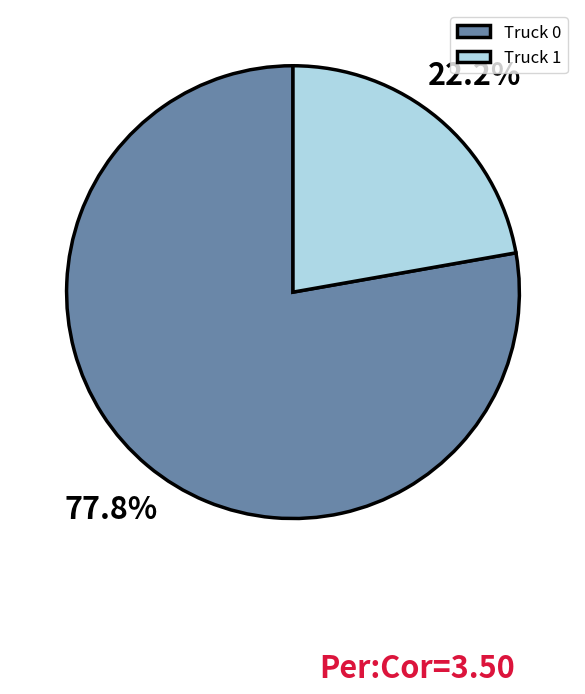

Rank the categories by value from lowest to highest.

Truck 1, Truck 0